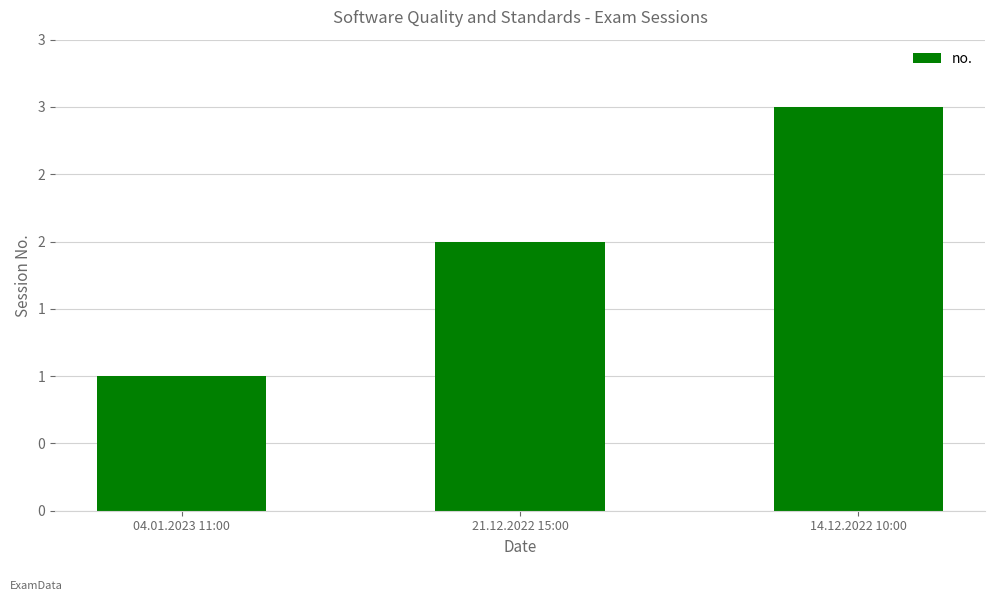

Does the chart contain any negative values?

No